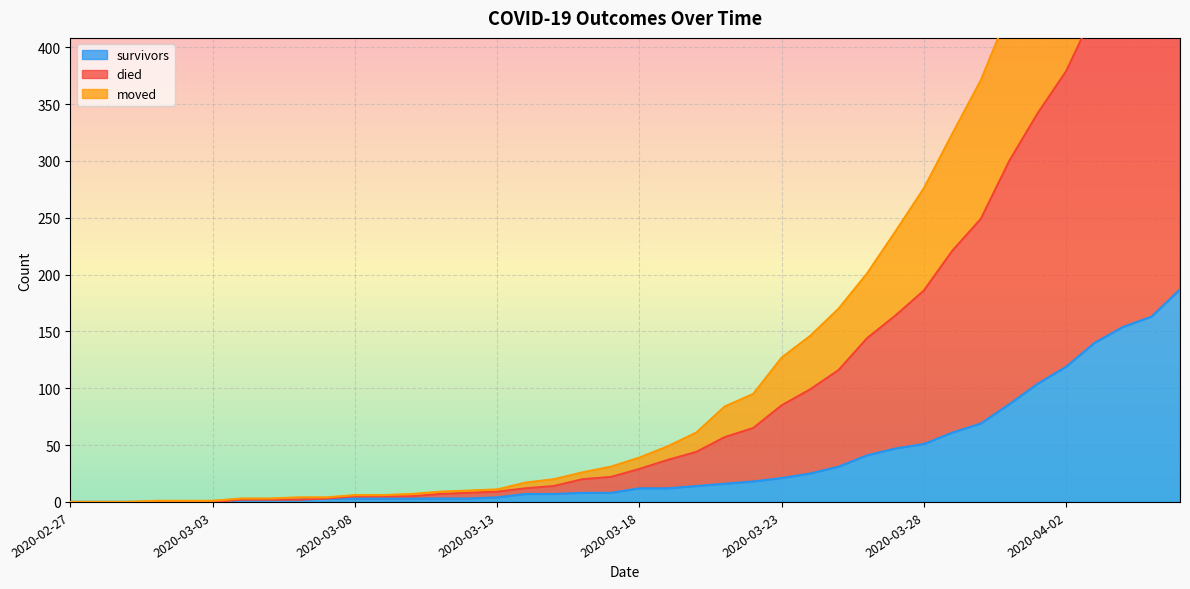

True or false: died has more than 2 points higher than both neighbors.

False